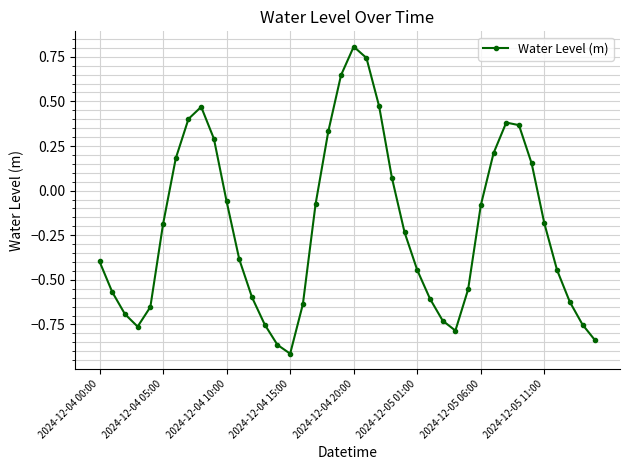

What is the difference between the second highest and second lowest values?

1.6